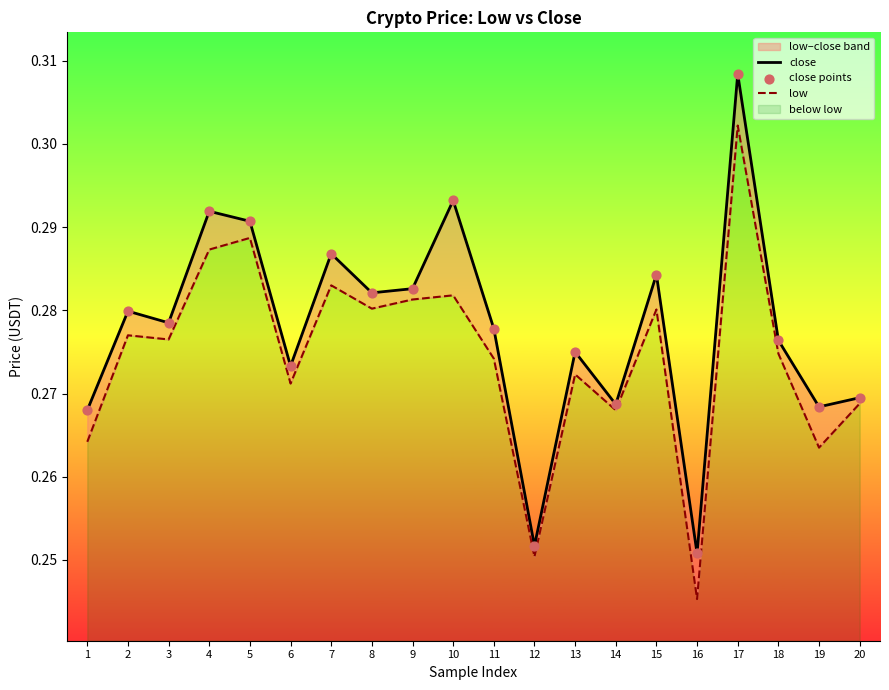

Which series reaches the minimum Y coordinate?

low